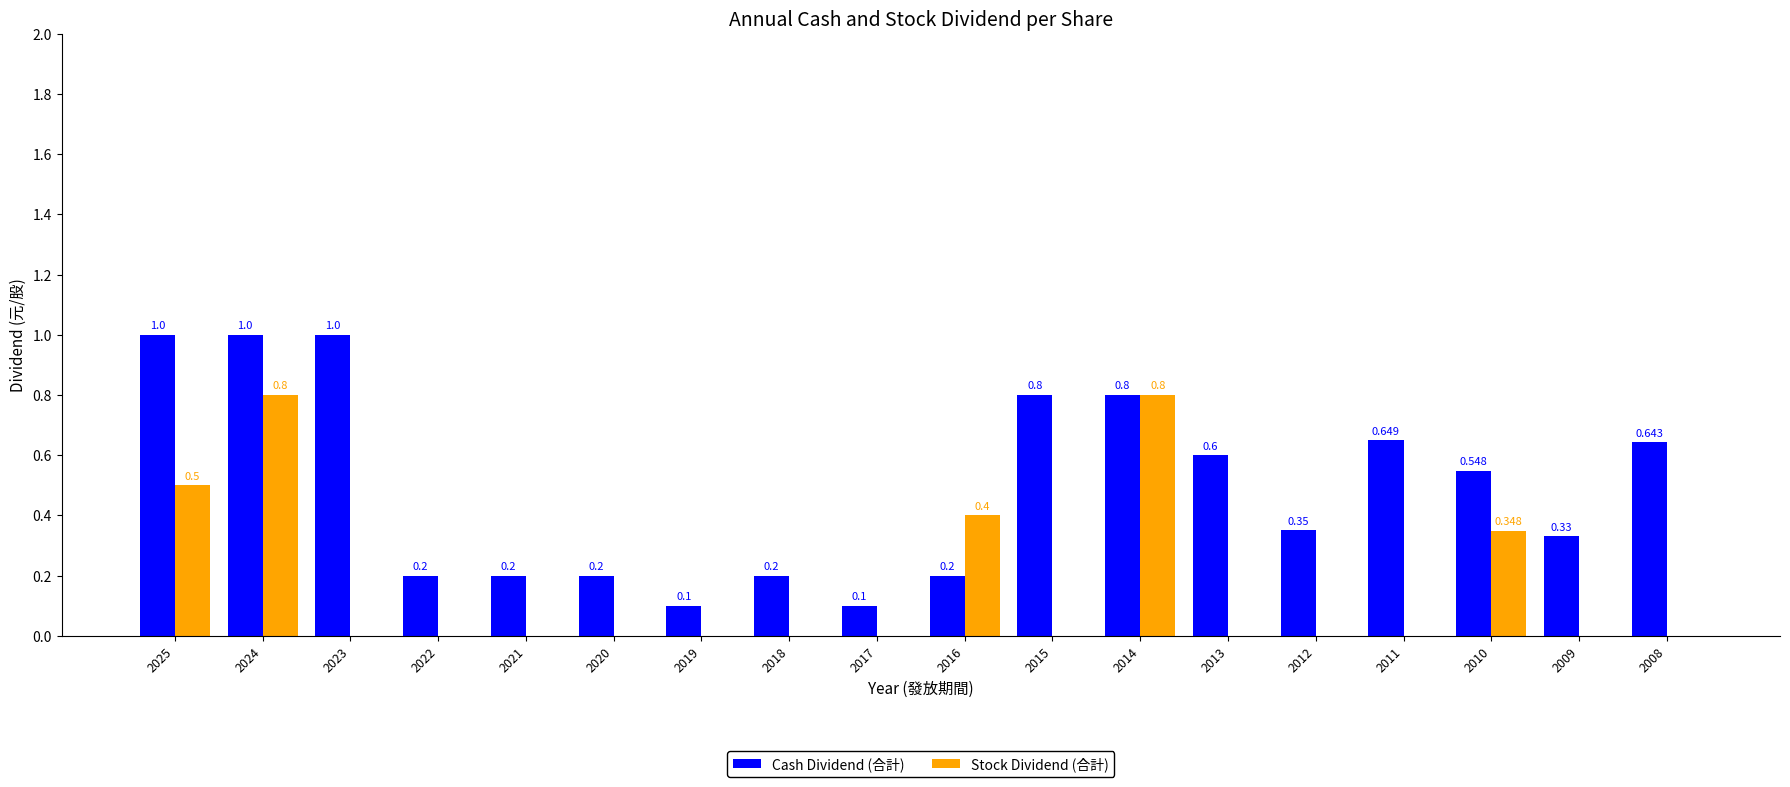

Are the bars grouped side by side (vs. stacked)?

Yes